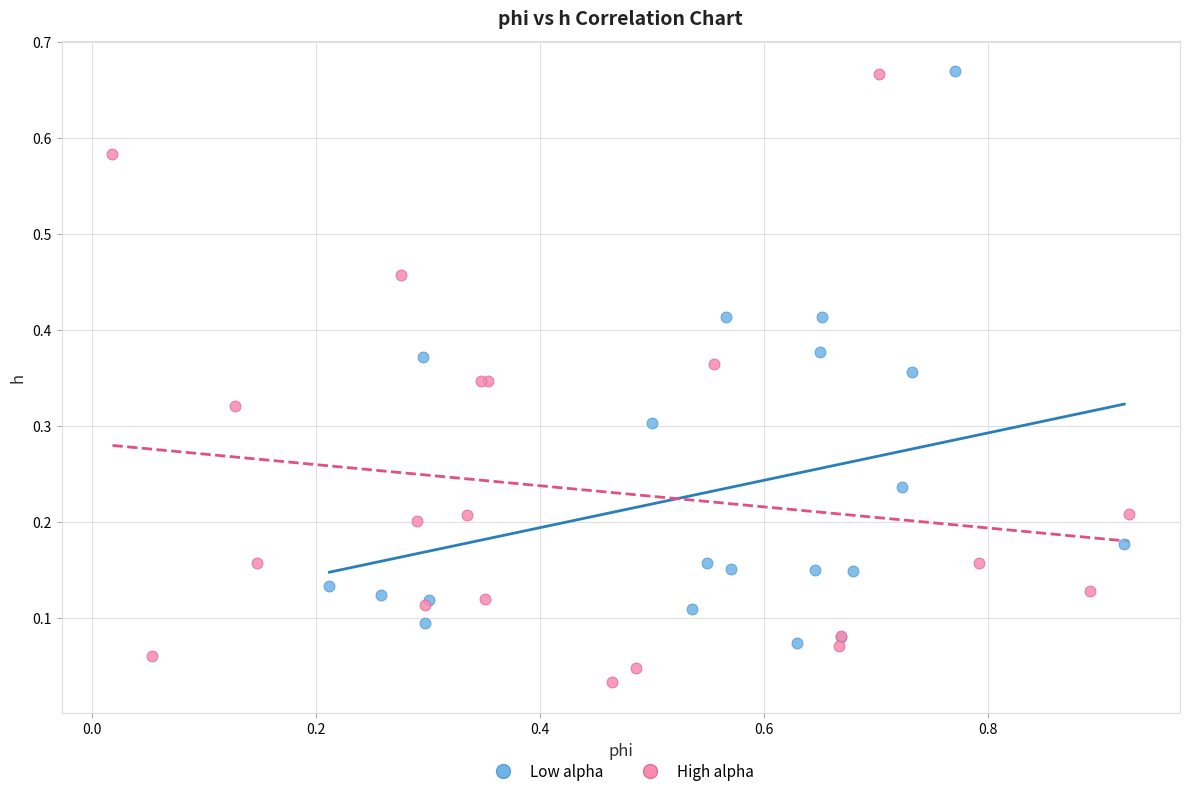

Which series has the largest Y range (max minus min)?

High alpha